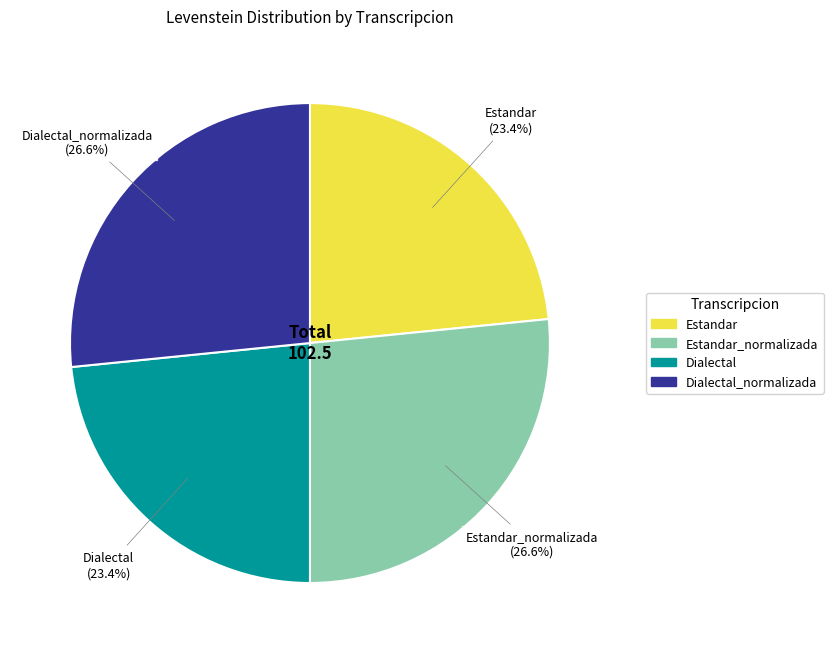

Is there a majority slice in this chart?

No